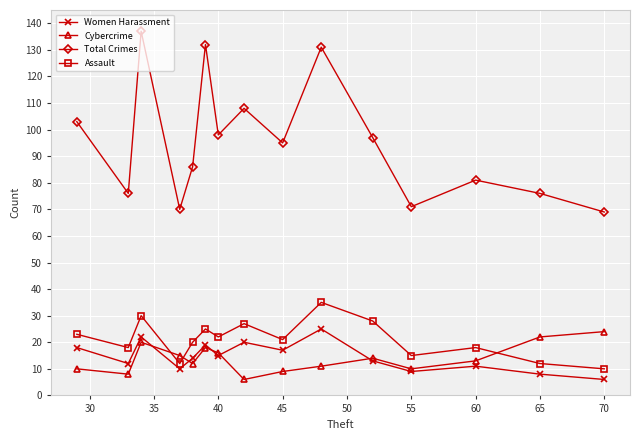

What is the difference between the maximum and minimum values in the Cybercrime series?

18